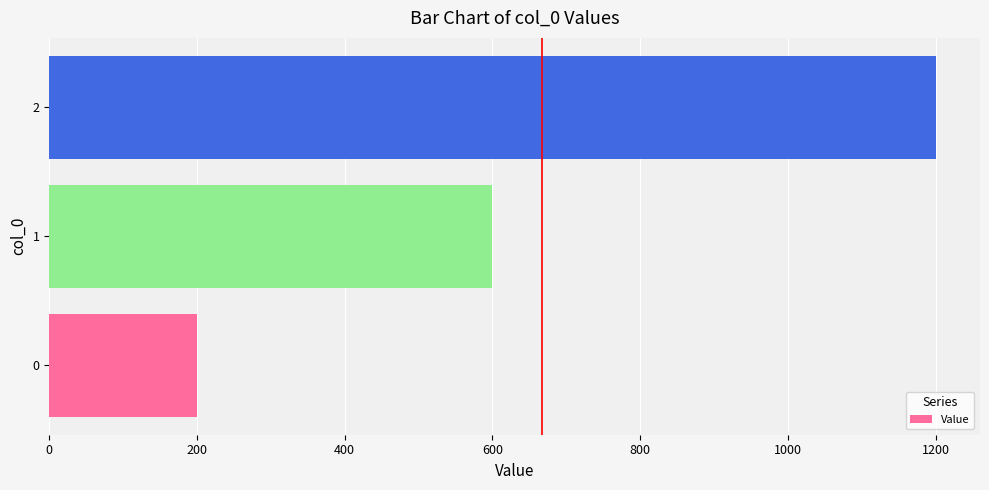

Which category has the highest value across all series?

2